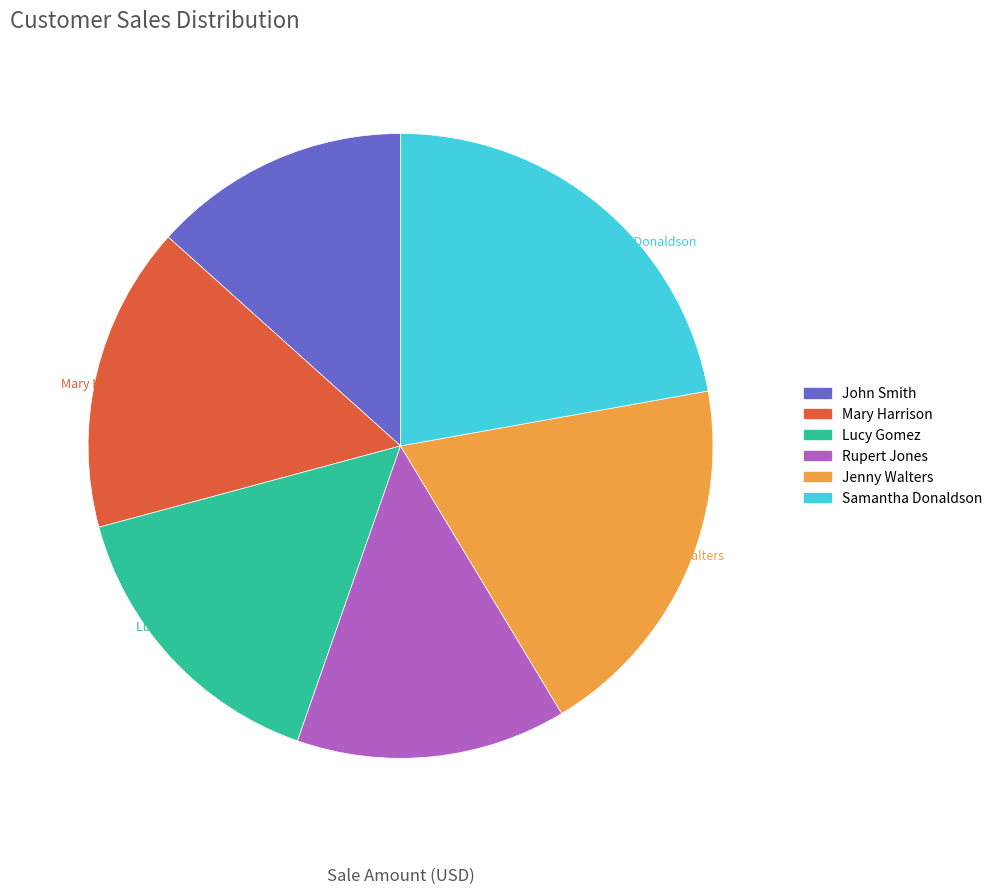

How many slices are in this pie chart?

6